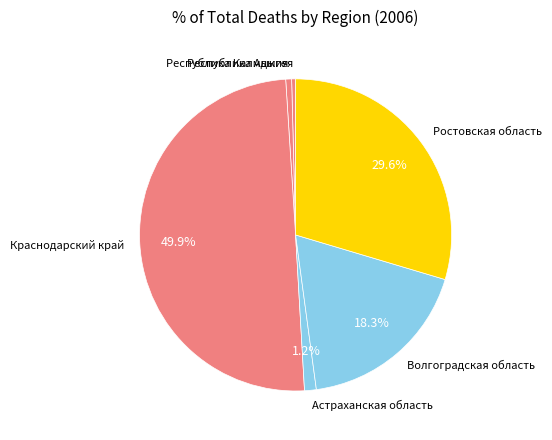

True or false: Республика Калмыкия accounts for 1% of the total.

True